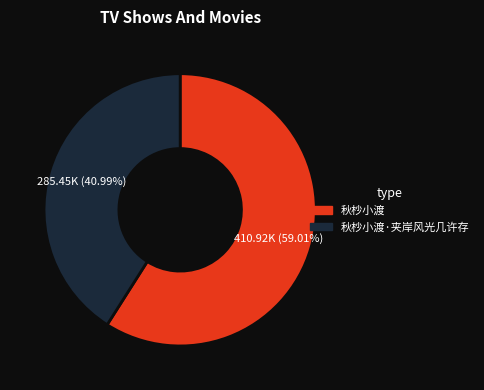

Is there a majority slice in this chart?

Yes